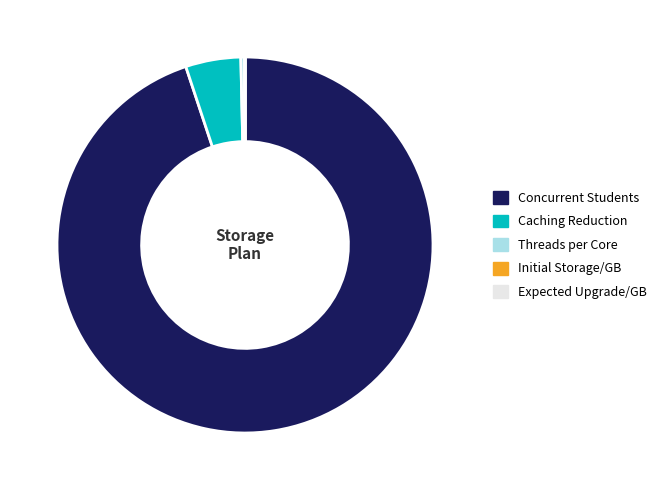

True or false: Concurrent Students accounts for 81% of the total.

False